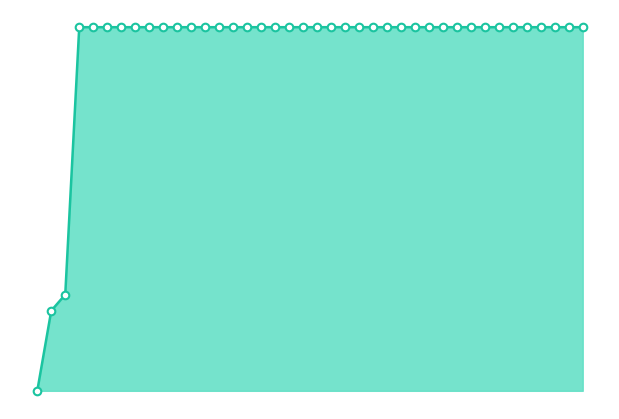

Is this an area chart (filled region under the line)?

Yes